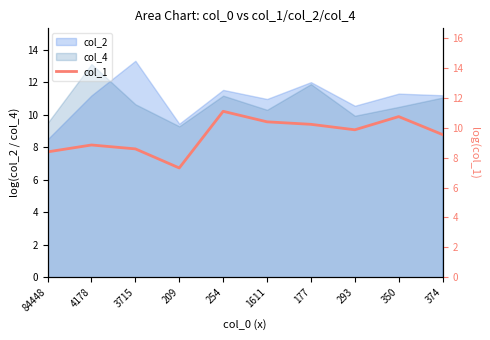

List the labels in order of value, largest first.

254, 350, 1611, 177, 293, 374, 4178, 3715, 84448, 209